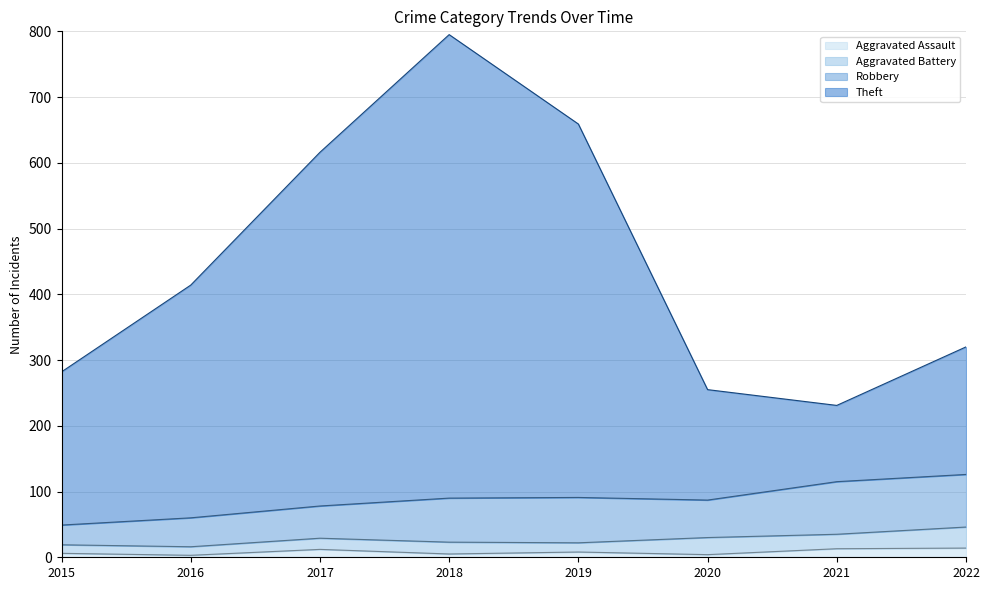

At which category is the sum across all series the highest?

2018